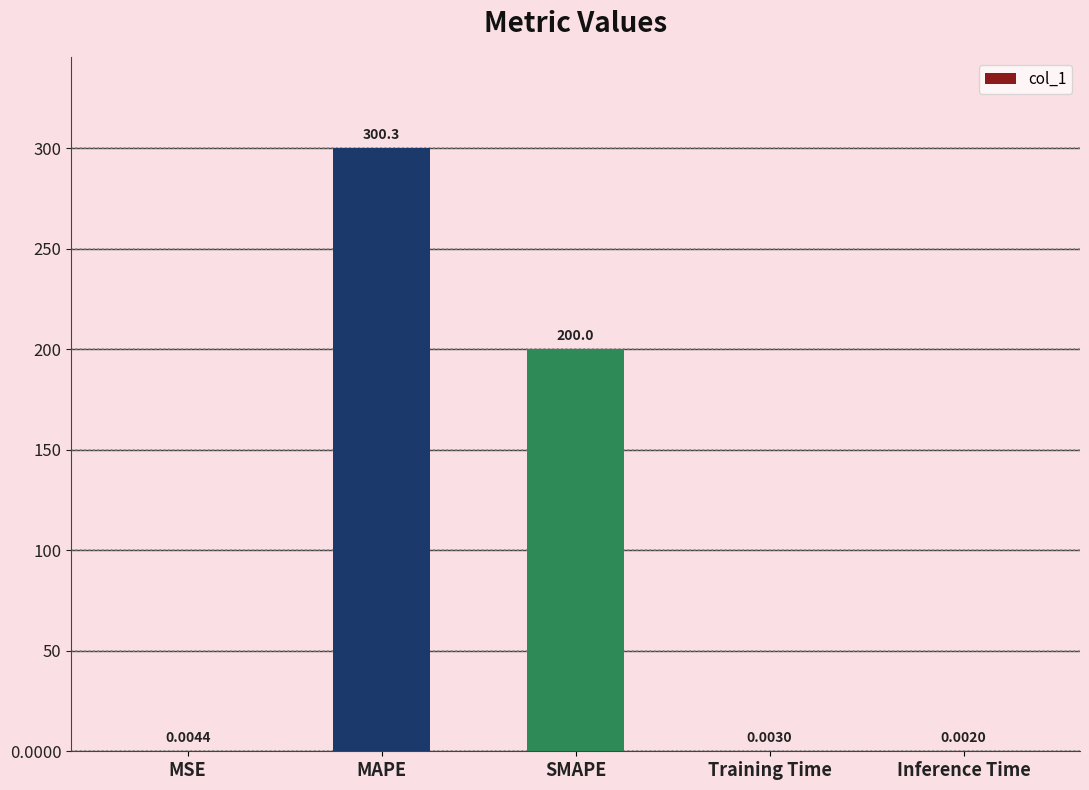

What is the average value?

100.1